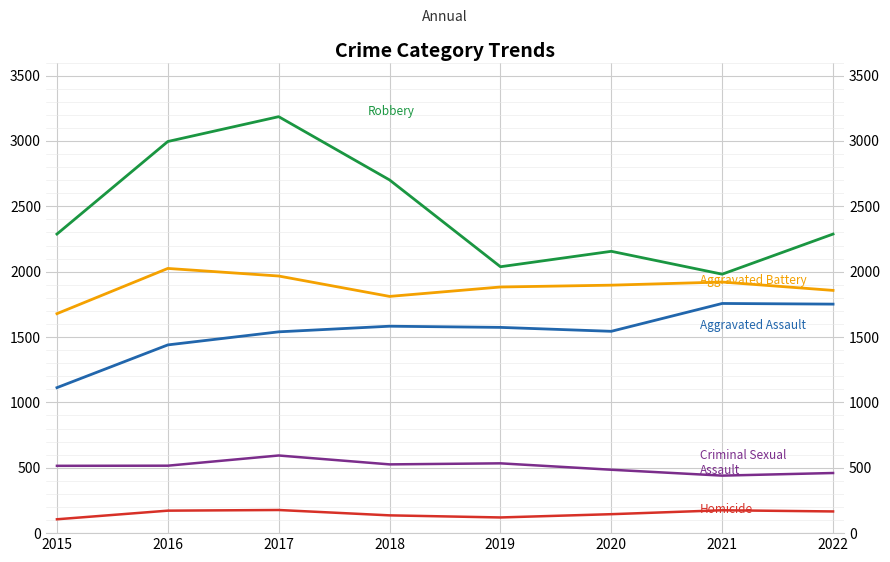

In Criminal Sexual Assault, how many points are higher than both neighbors (excluding endpoints)?

2